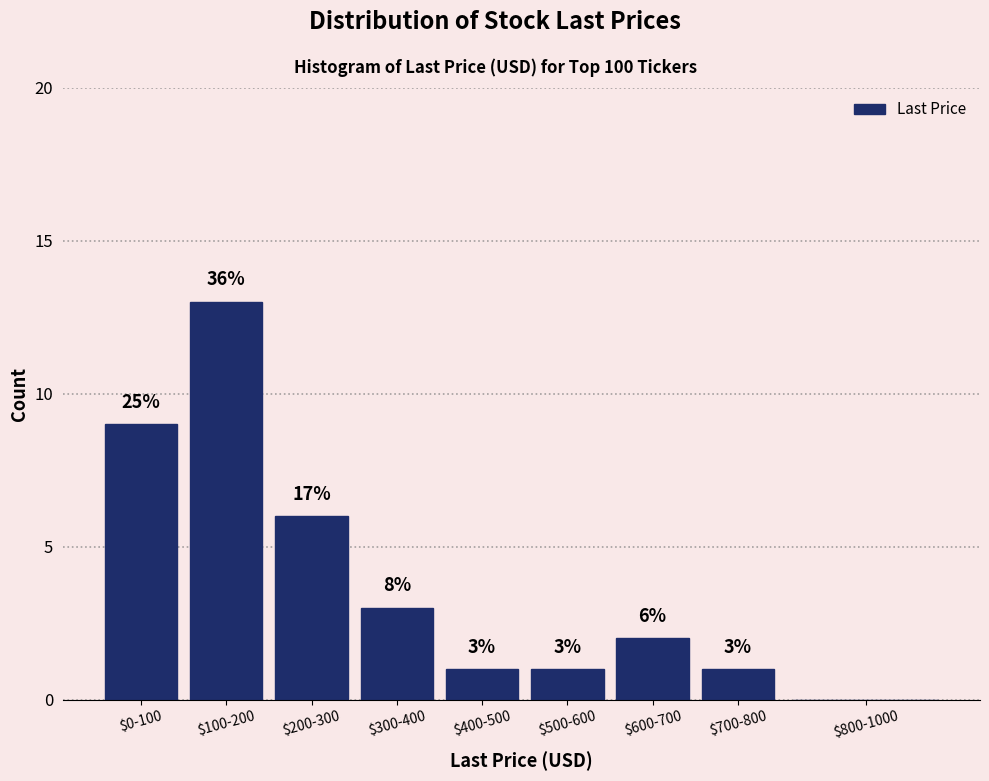

Where does the data first go above 2?

$0-100